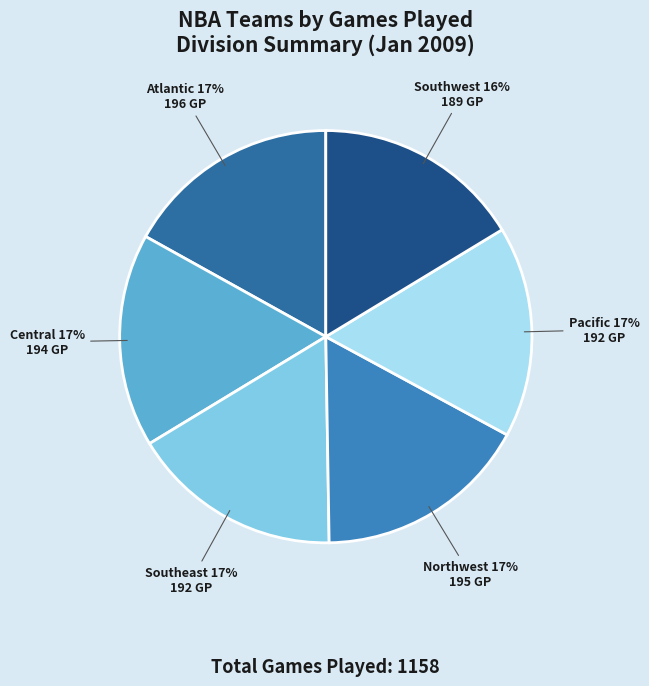

What percentage is the Southeast slice, to the nearest percent?

17%